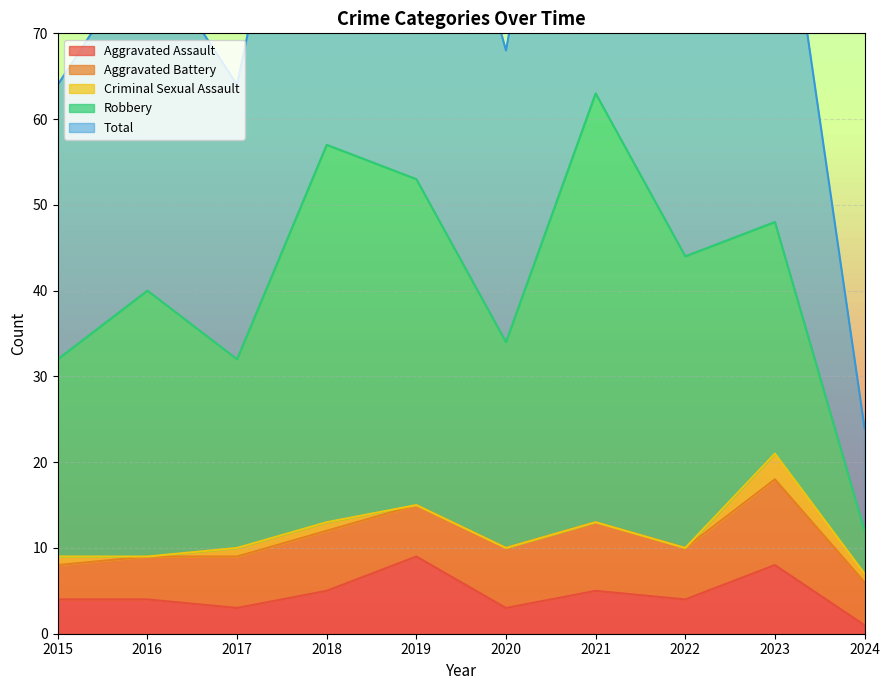

How many values in the Total series exceed 44?

4